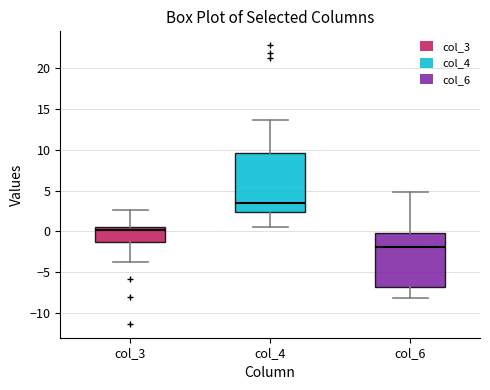

Reading left to right, read every box against the y-axis: the position of its median line, the range the box covers, and the ends of its whiskers. The values are not printed on the chart, so give them approximately, as read against the axis.

col_3: median 0.0, box -1.5 to 0.5, whiskers -4.0 to 2.5
col_4: median 3.5, box 2.5 to 9.5, whiskers 0.5 to 13.5
col_6: median -2.0, box -7.0 to 0.0, whiskers -8.0 to 5.0